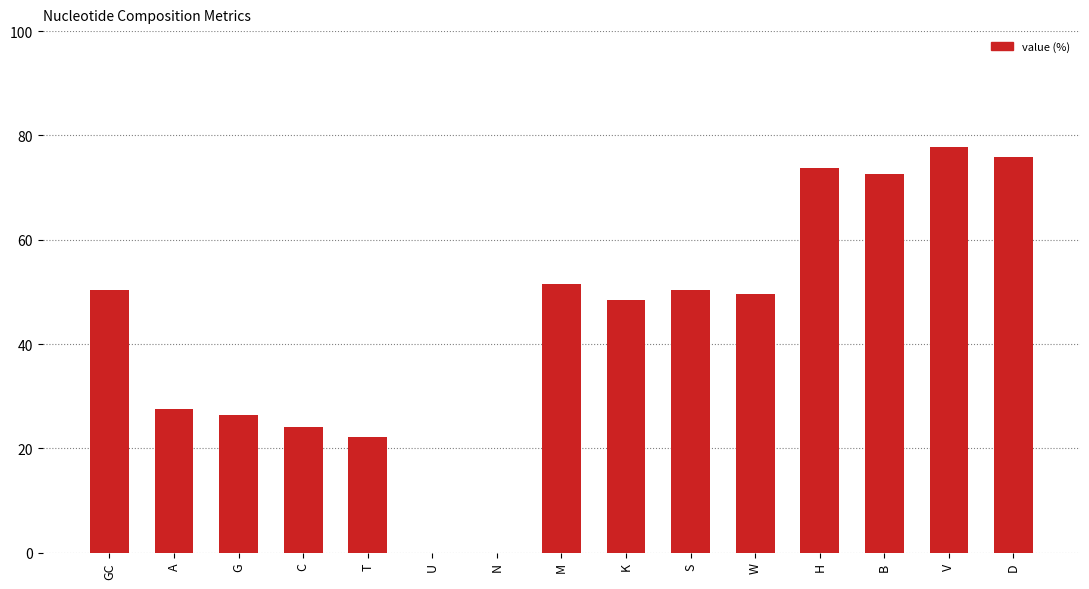

What is the difference between the values at S and H?

23.3